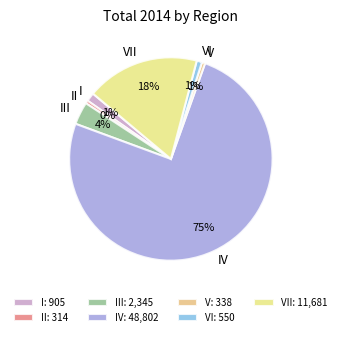

To the nearest percent, what is the difference between the largest and smallest slice percentages?

75%